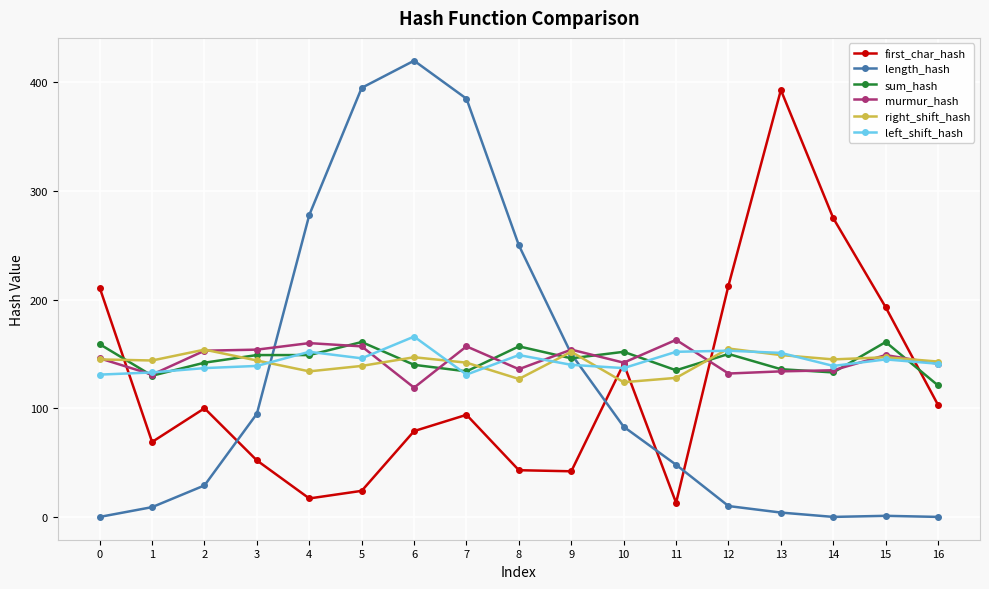

At how many categories does at least one series exceed 217?

7